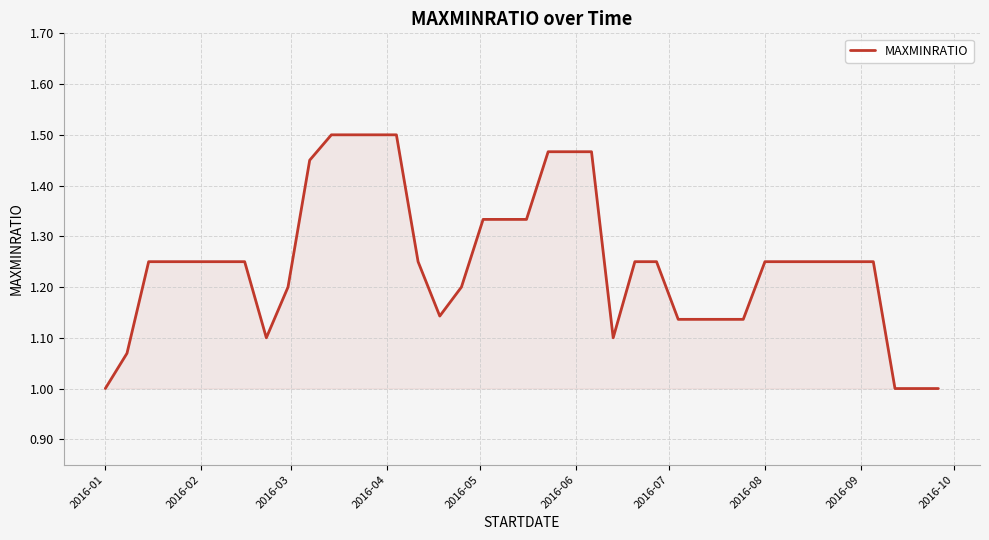

Count the values in the range 1 to 2.

40